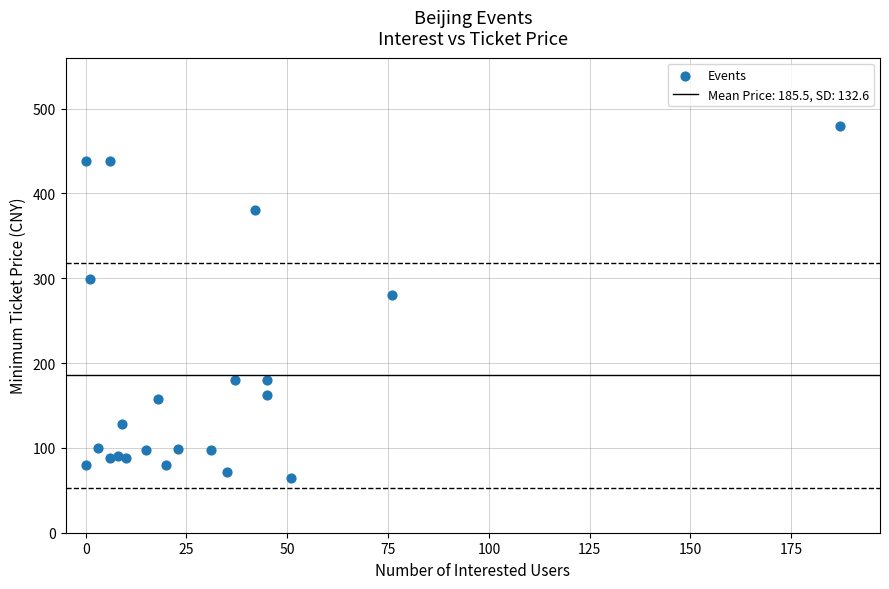

What Y value in the scatter plot is closest to 272?

280